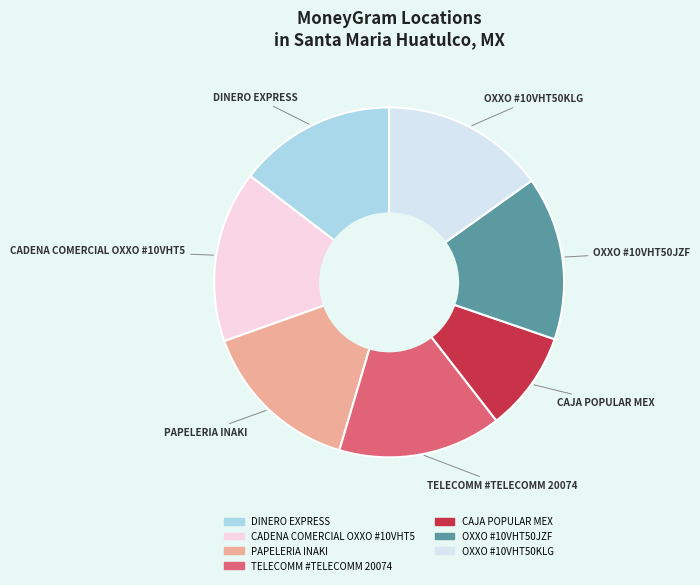

Is the sum of PAPELERIA INAKI and CADENA COMERCIAL OXXO #10VHT5 greater than half?

No